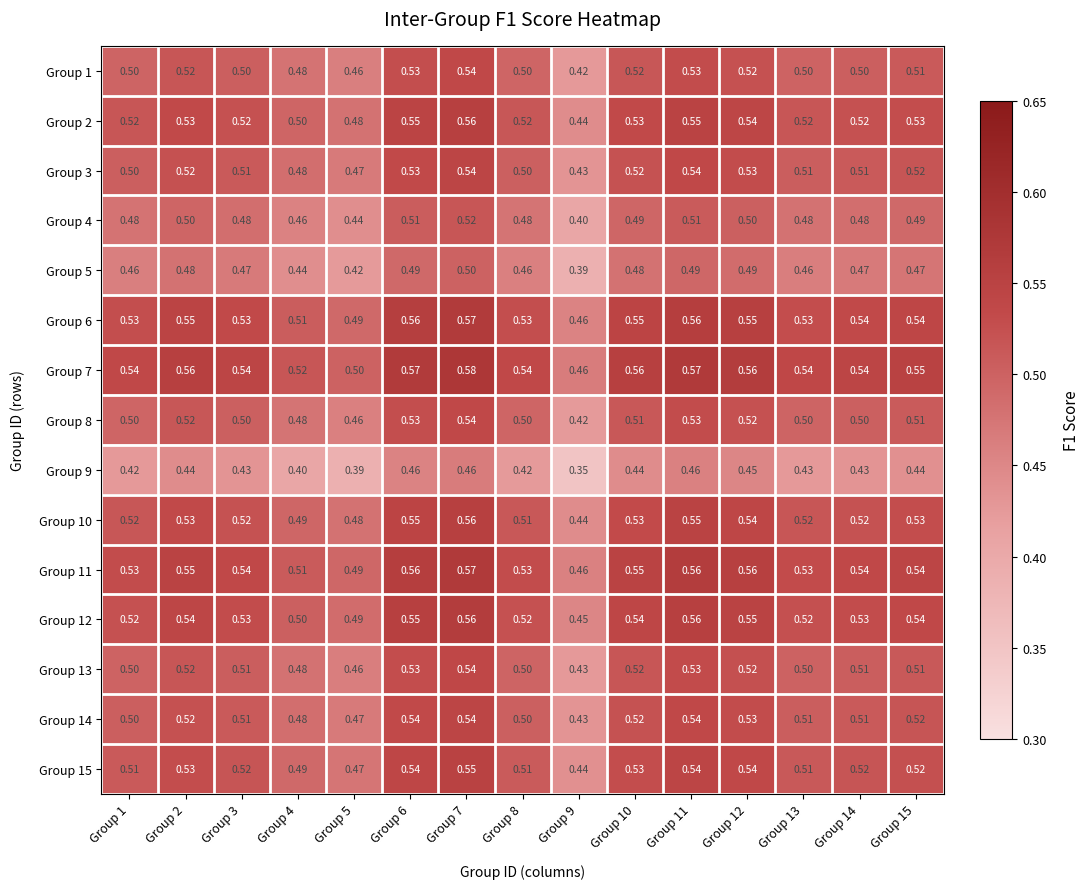

At which category does the chart reach its peak across all series?

Group 7